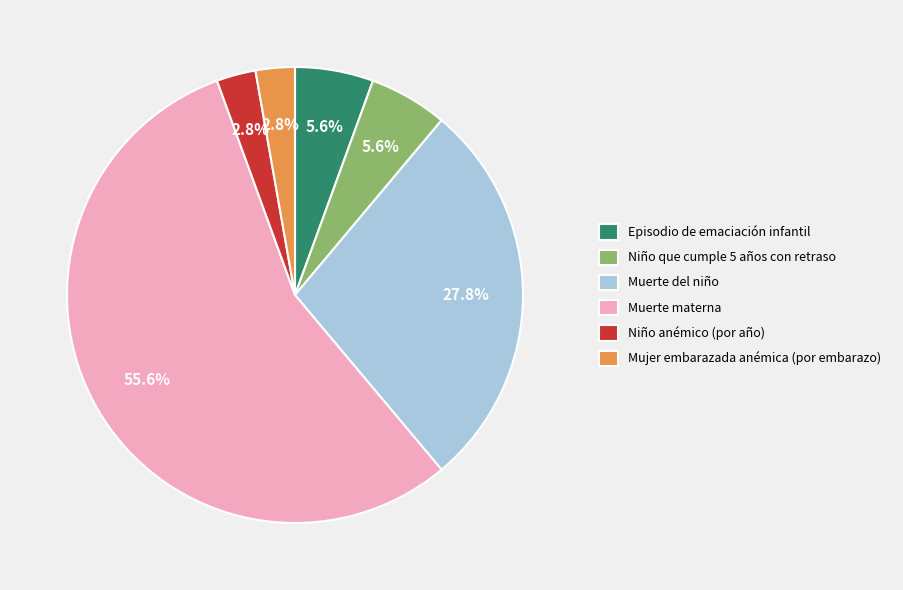

Is the sum of Mujer embarazada anémica (por embarazo) and Muerte del niño greater than half?

No